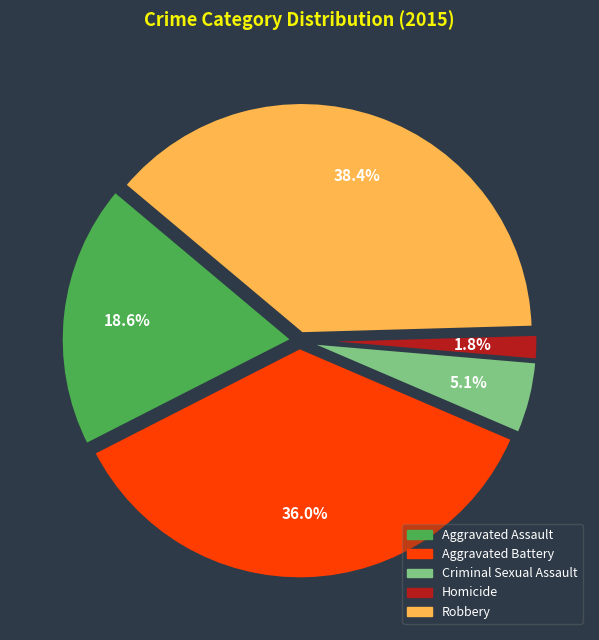

To the nearest percent, what is the combined percentage of Criminal Sexual Assault and Aggravated Battery?

41%